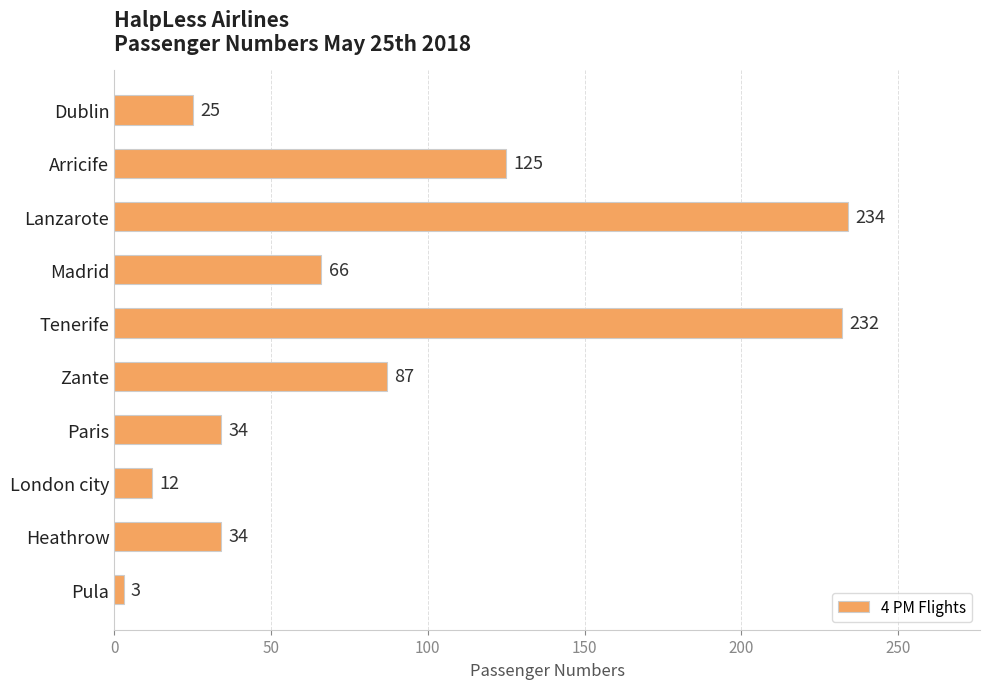

Reading top to bottom, transcribe all the data shown in this chart.

Dublin=25	Arricife=125	Lanzarote=234	Madrid=66	Tenerife=232	Zante=87	Paris=34	London city=12	Heathrow=34	Pula=3